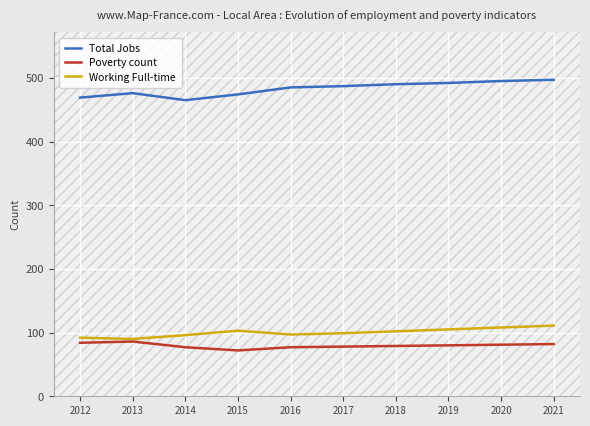

True or false: Working Full-time and Total Jobs intersect in this chart.

False